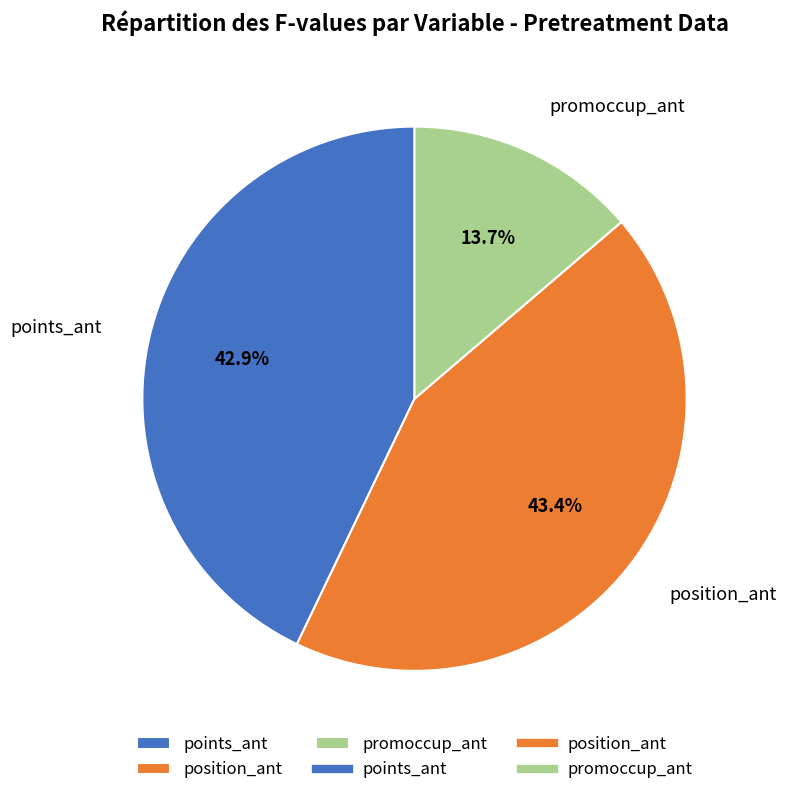

Is points_ant the majority of the pie?

No